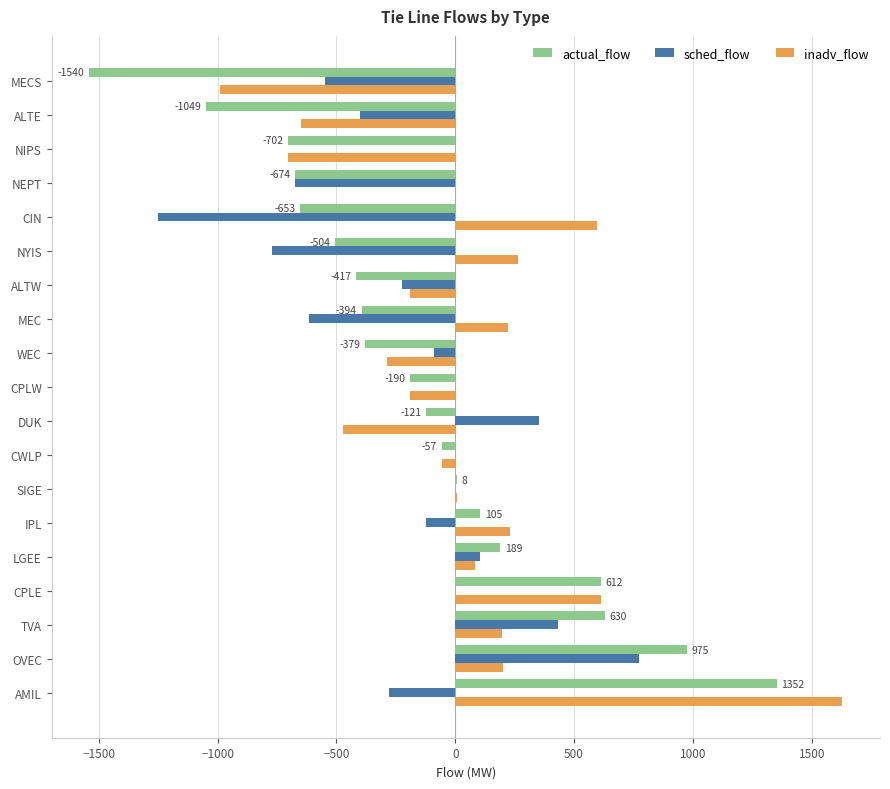

The value of inadv_flow at TVA is 197. True or false?

True